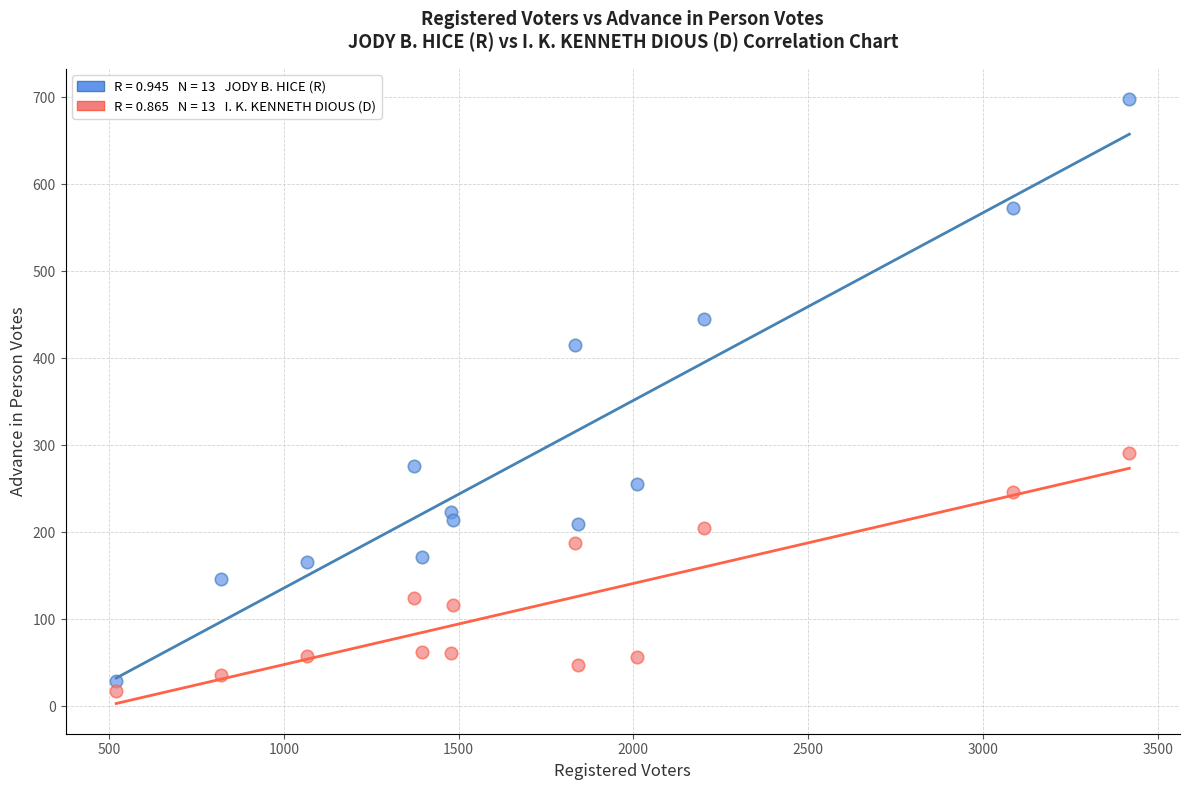

Across all data points, what is the range of Y values (max minus min)?

680